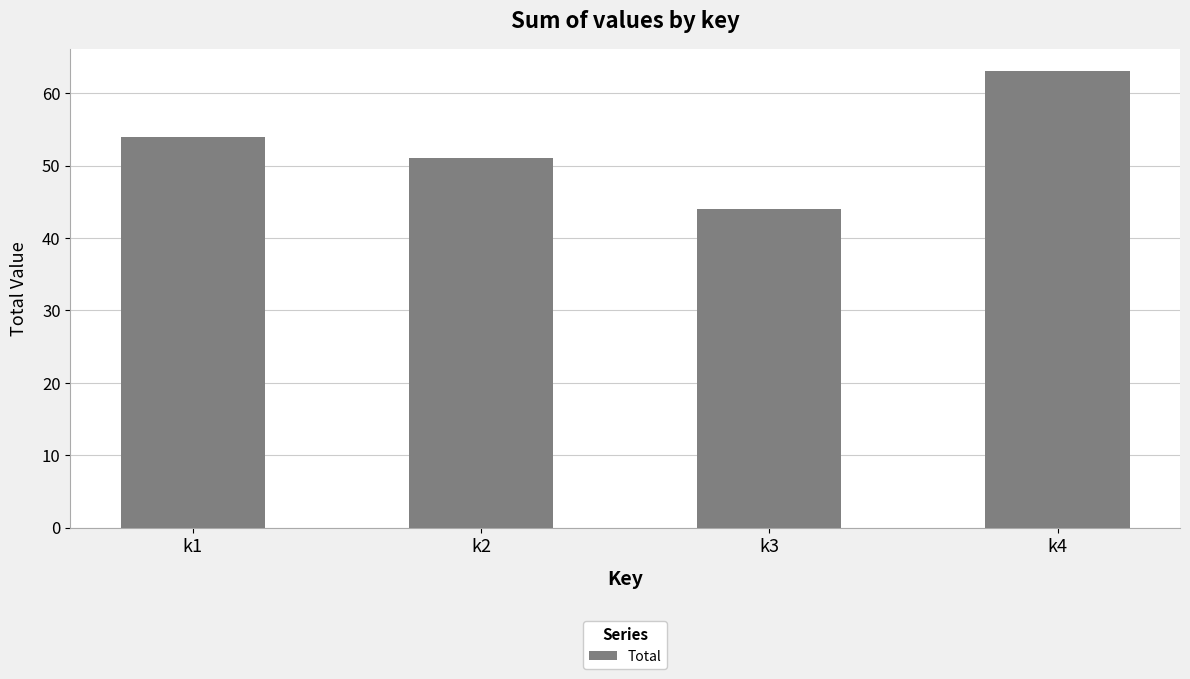

What is the difference between the values at k2 and k1?

3